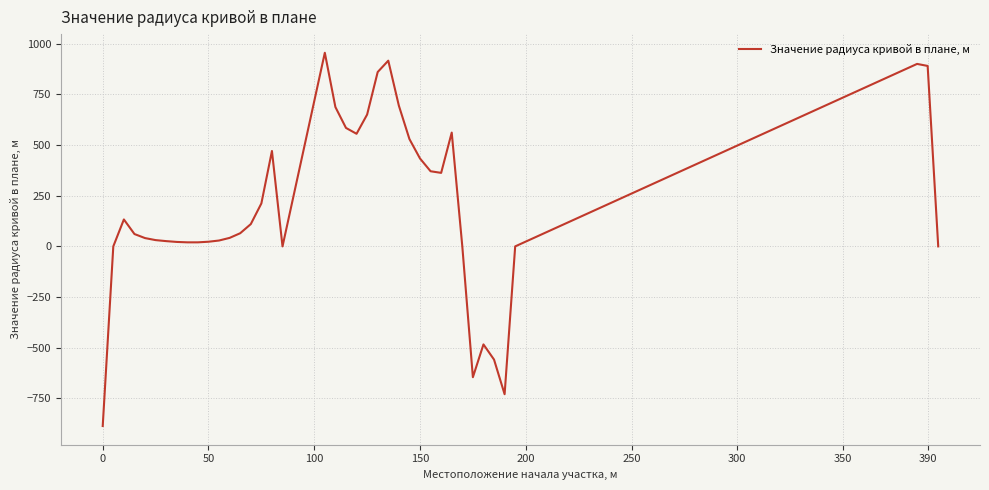

What is the difference between the maximum and minimum values?

1843